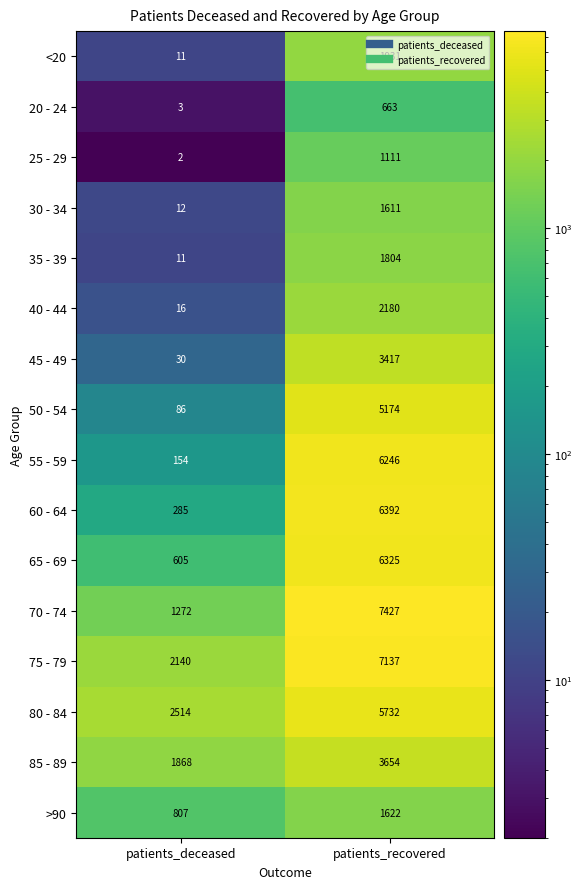

Which series has the widest spread of values?

70 - 74